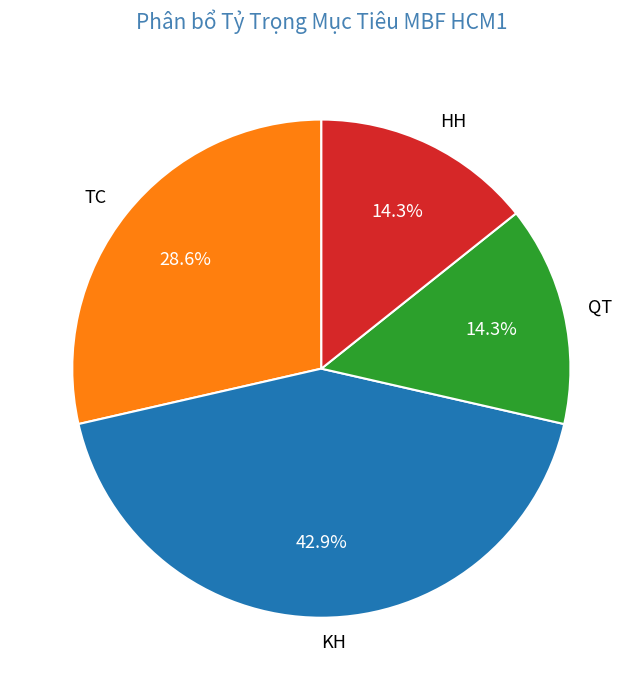

Approximately how many times larger is the value at QT compared to TC?

0.5